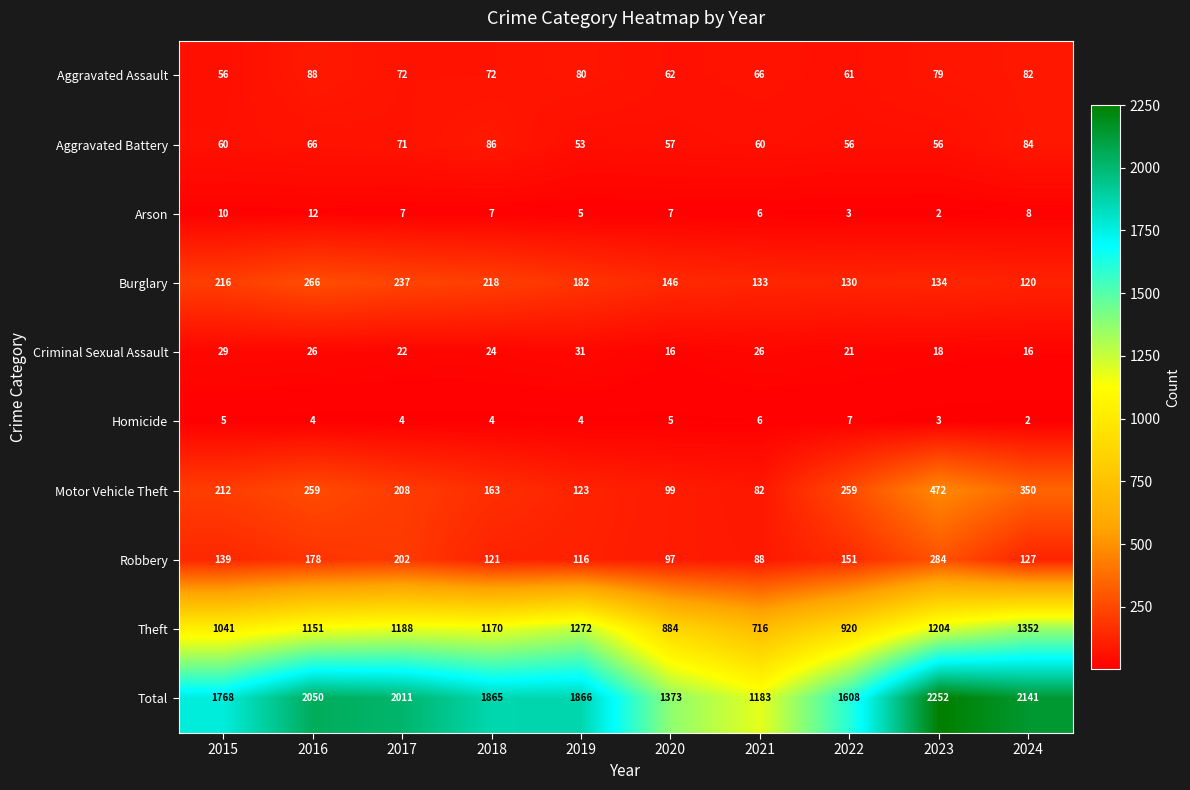

What is the difference between the highest and lowest values at 2022?

1605